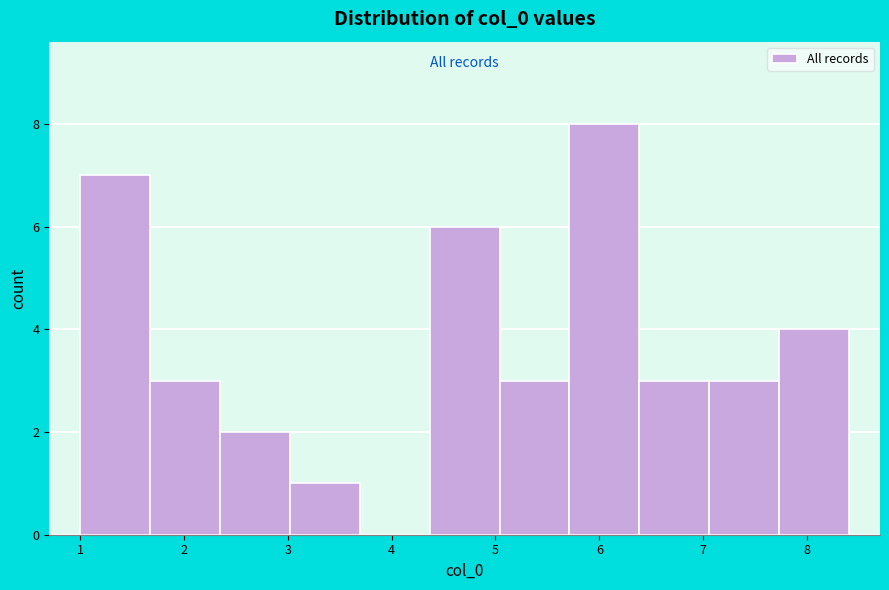

What is the height of the bar covering 7.7 to 8.4 on the x-axis? Neither the bar edges nor the heights are printed on the chart, so give them approximately, as read against the axes.

4